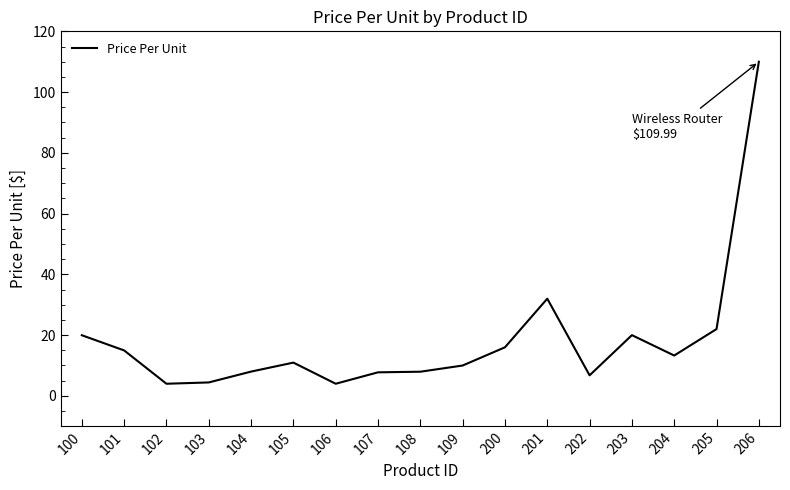

What is the change in value from 107 to 200?

+8.2